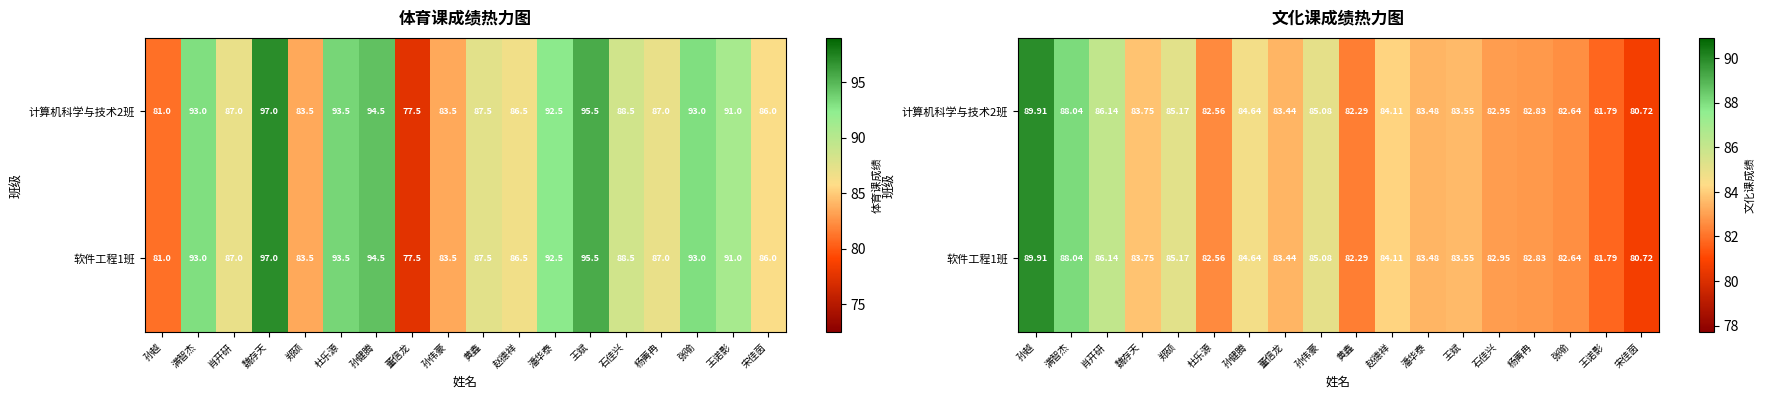

At how many categories does at least one series exceed 81?

17